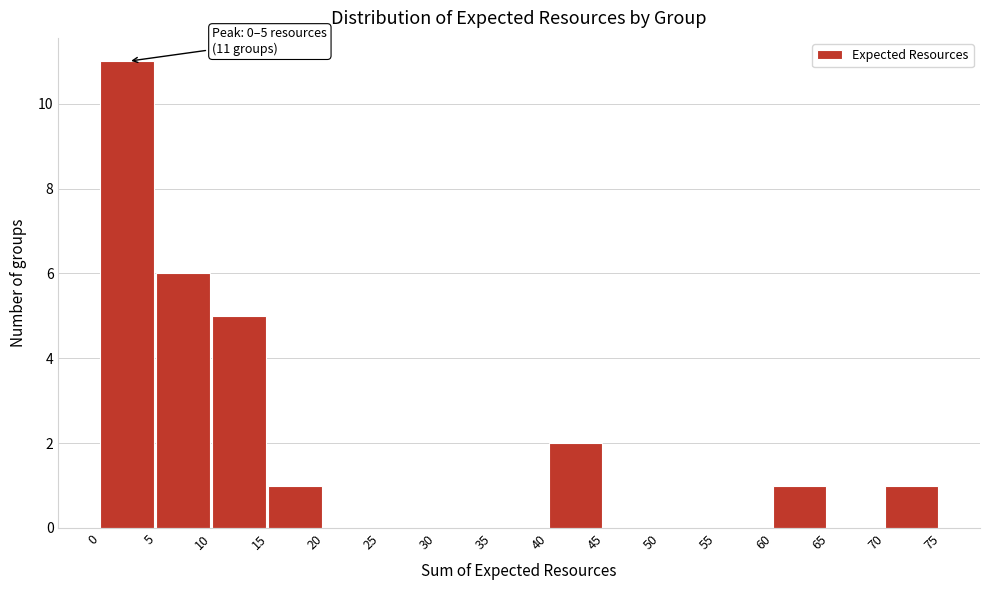

Which range on the x-axis has the tallest bar?

0 to 5